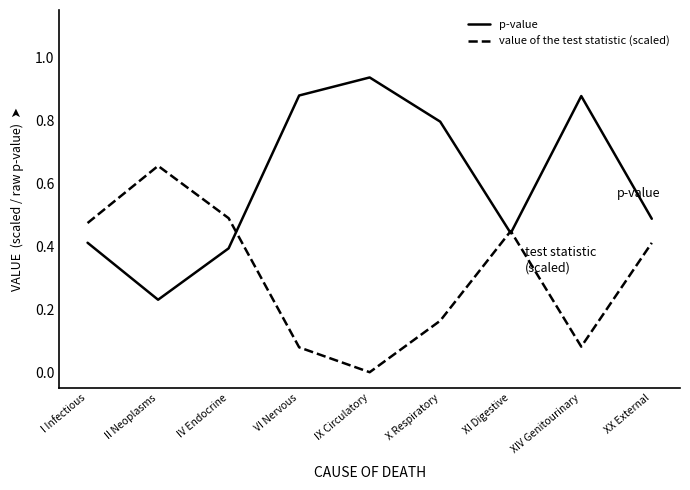

Rank the series by their average value, from lowest to highest.

value of the test statistic (scaled), p-value